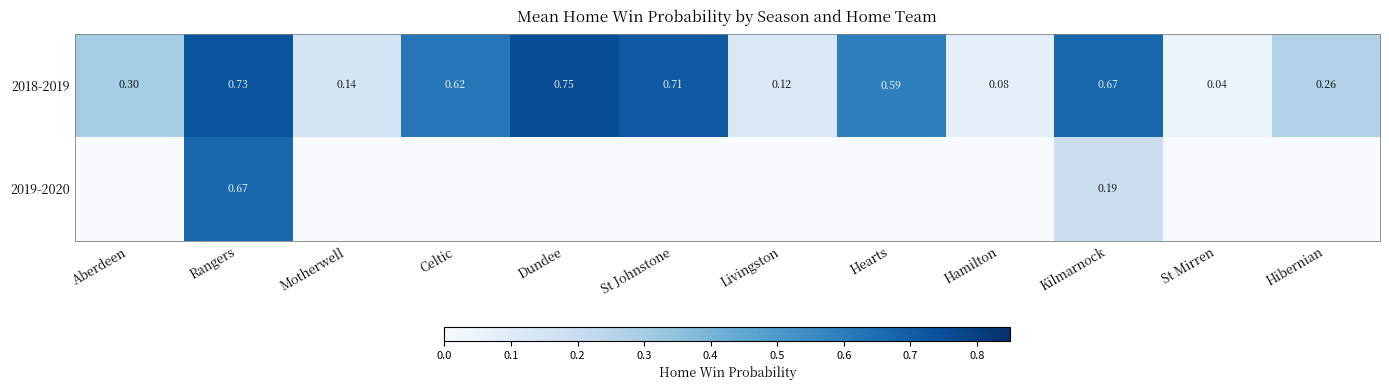

At which label does 2018-2019 reach its peak?

Dundee